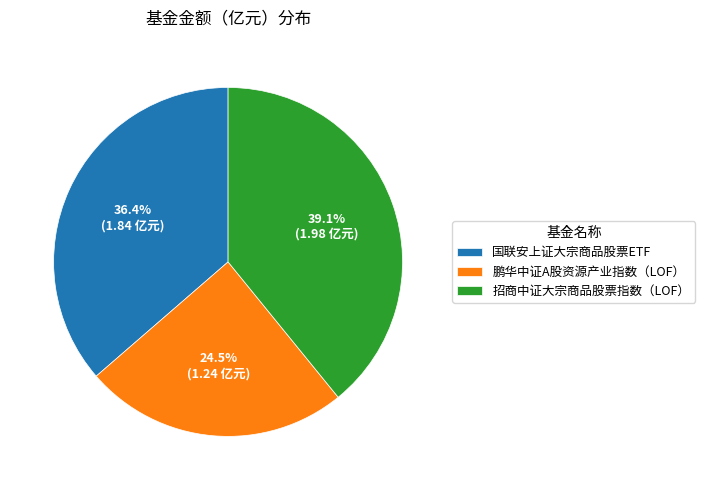

Between 鹏华中证A股资源产业指数（LOF） and 国联安上证大宗商品股票ETF, which is larger?

国联安上证大宗商品股票ETF